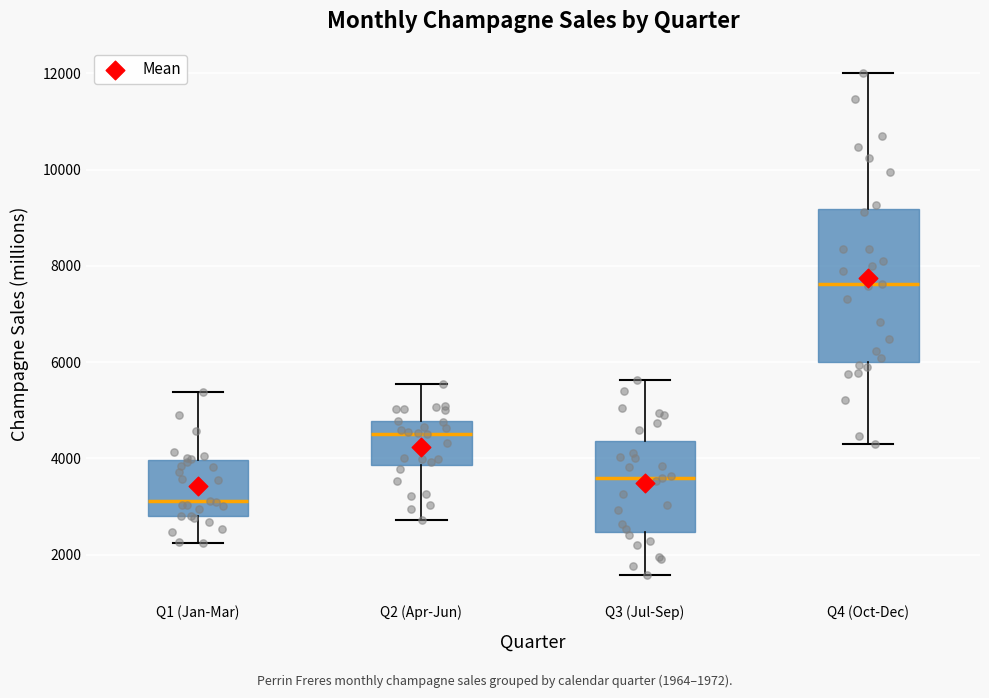

Comparing the boxes themselves (not the whiskers), which one is the tallest?

Q4 (Oct-Dec)